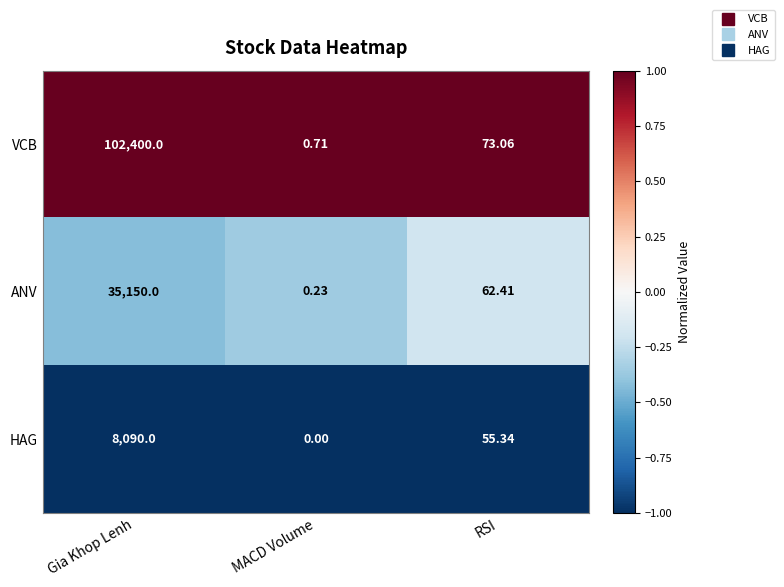

At which category is the sum across all series the highest?

Gia Khop Lenh